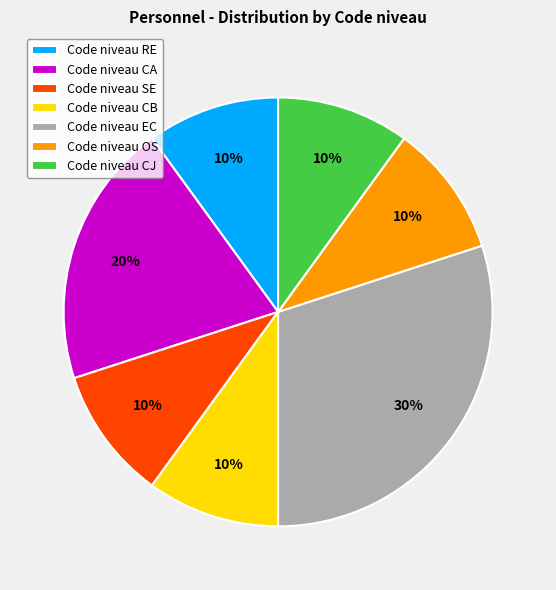

Is there any slice that represents more than half of the pie?

No